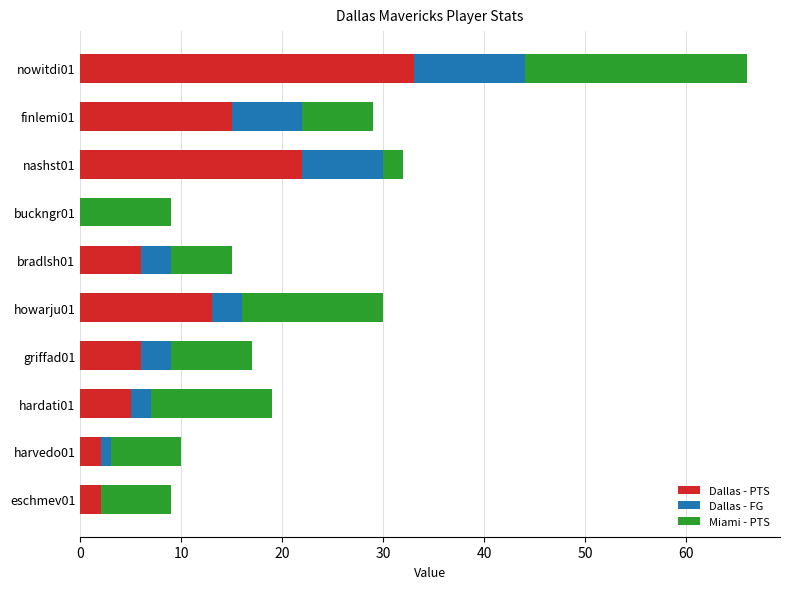

At which label is Dallas - PTS closest to 16?

finlemi01